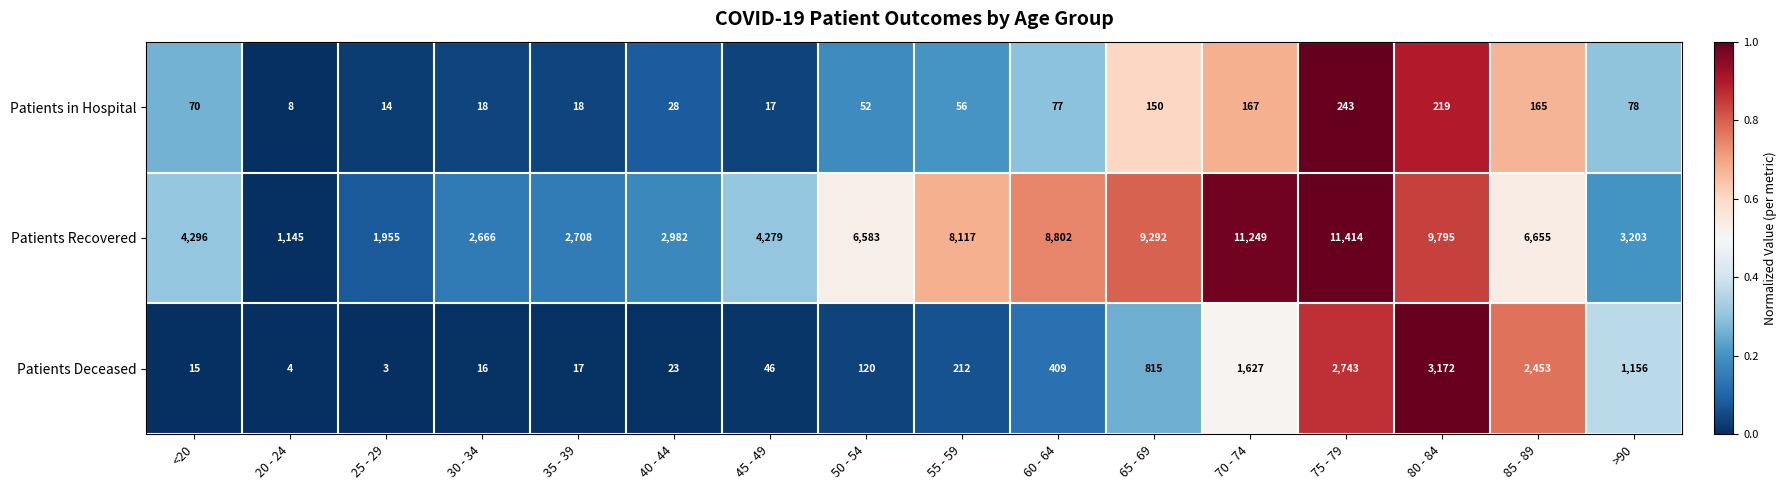

What is the total value across all series at 30 - 34?

2700